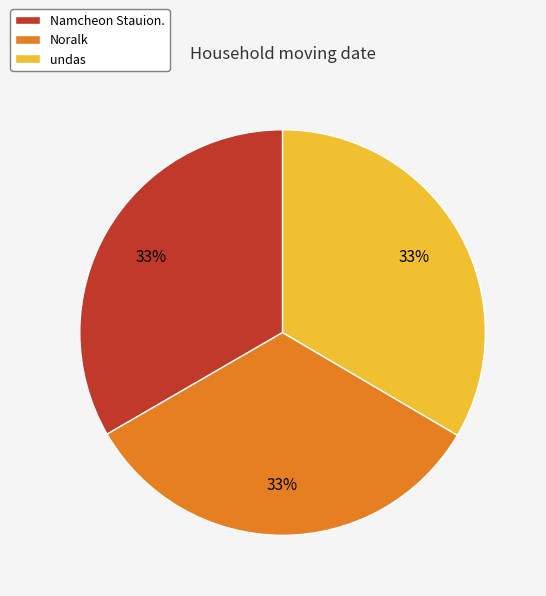

To the nearest percent, what is the combined percentage of Namcheon Stauion. and Noralk?

67%